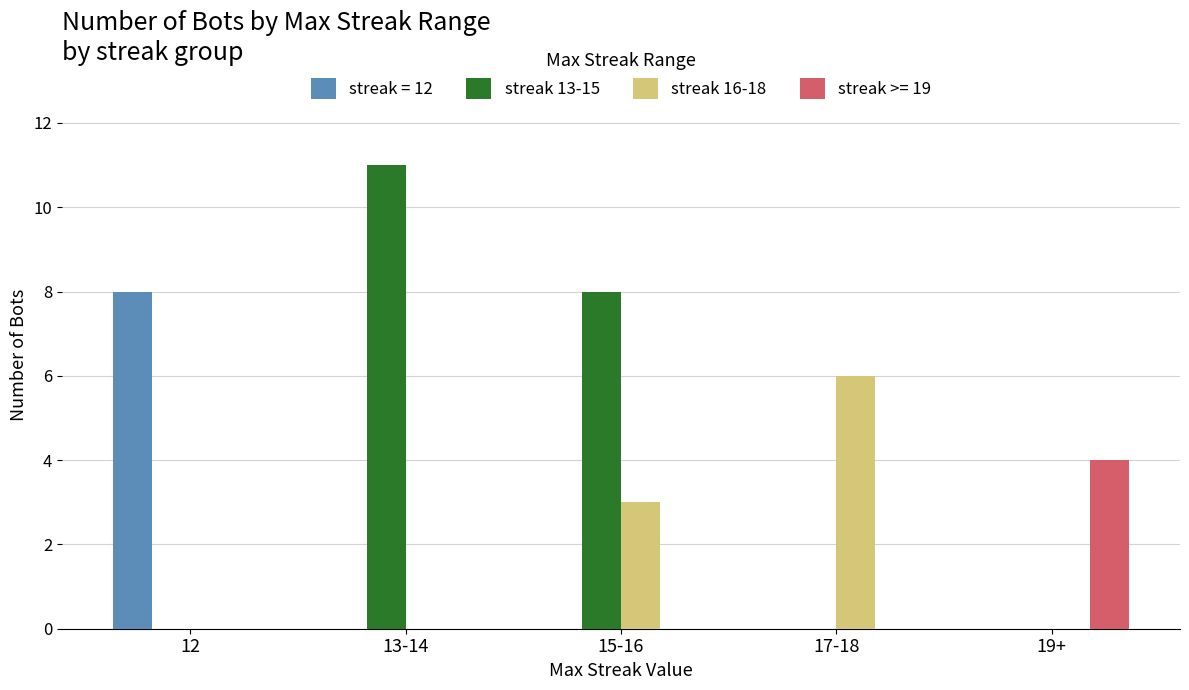

What is the maximum value shown in the chart?

11